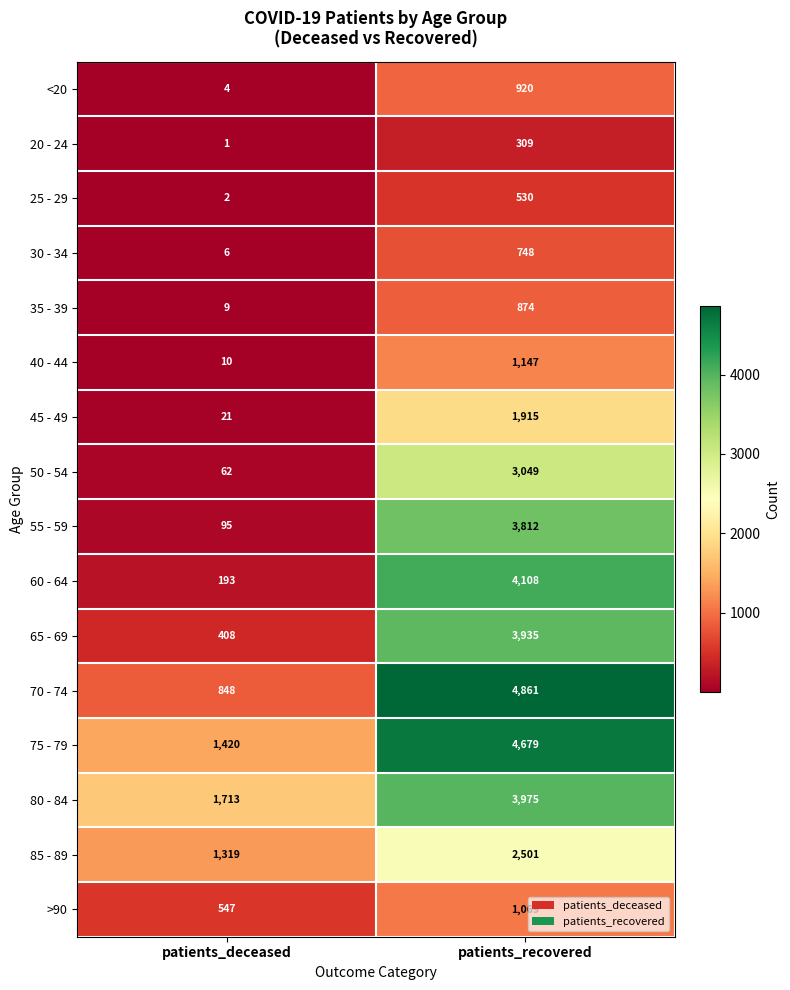

What is the sum of the 25 - 29 values at patients_deceased and patients_recovered?

532